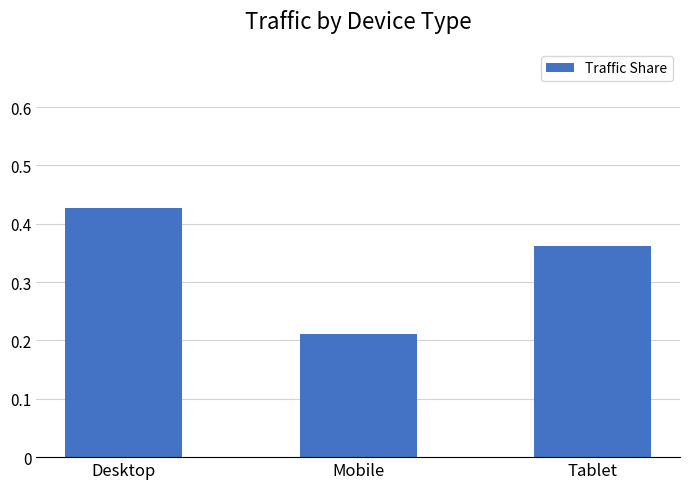

Rank the categories by value from lowest to highest.

Mobile, Tablet, Desktop